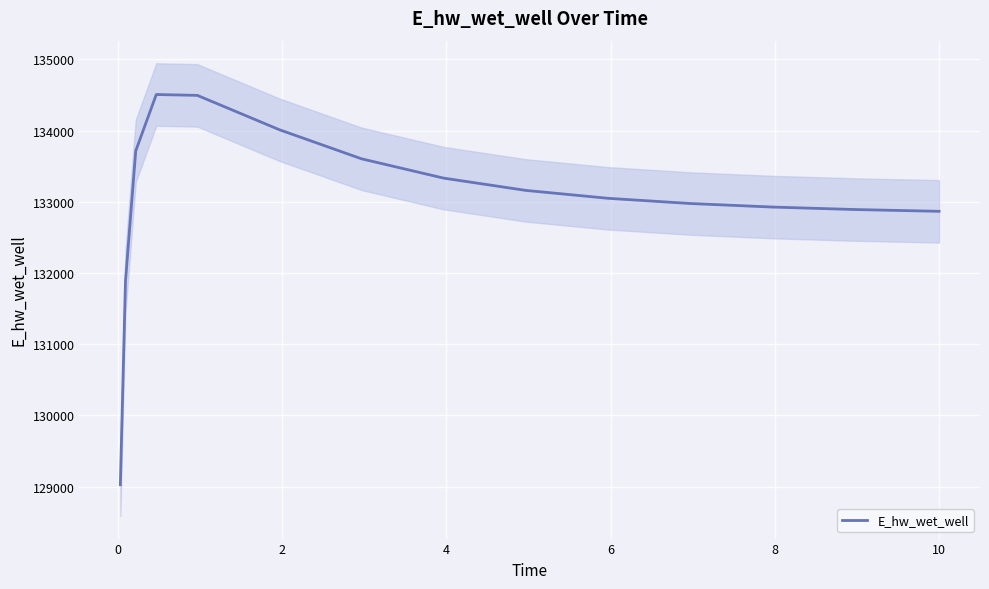

What is the minimum value for E_hw_wet_well?

129025.5